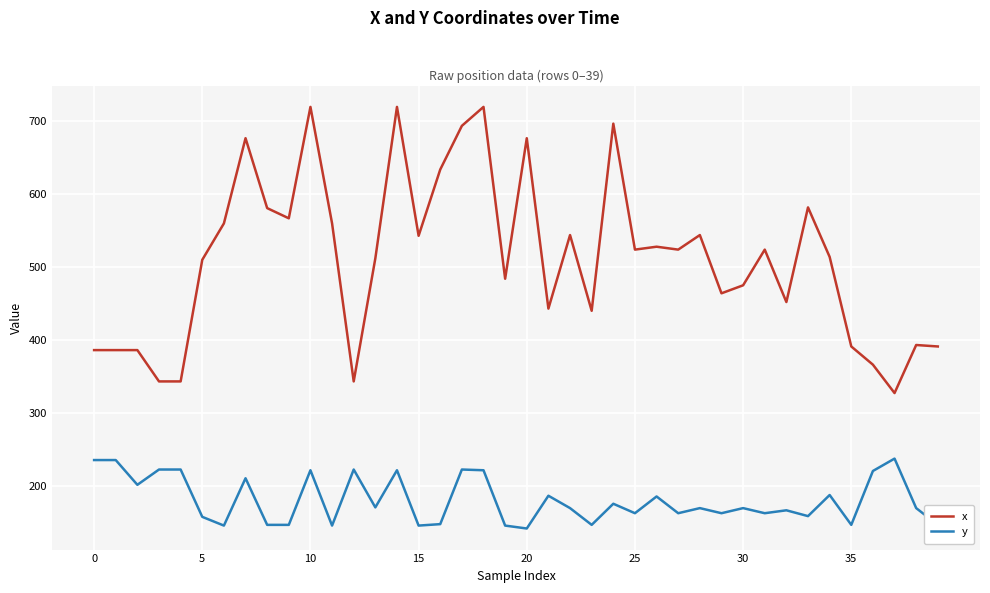

True or false: x and y intersect in this chart.

False